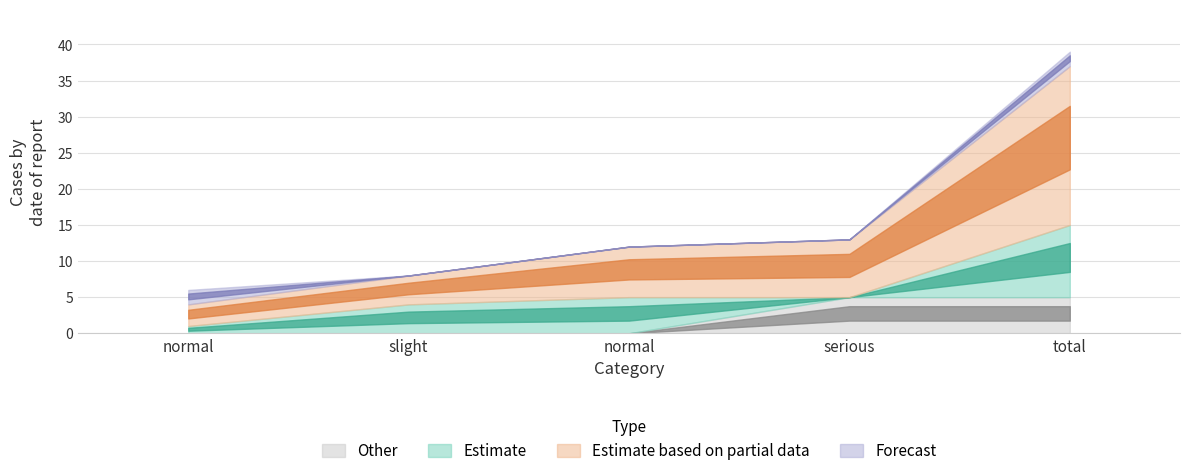

What is the minimum value for total?

3